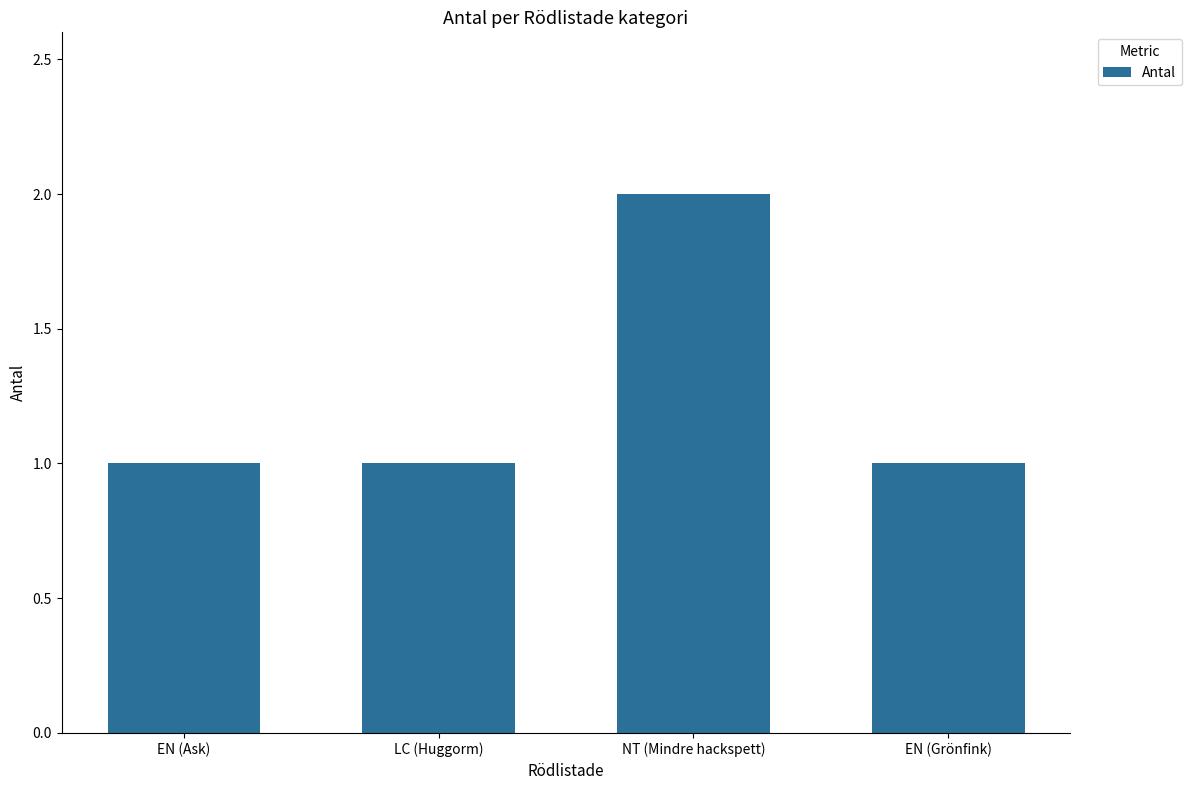

Reading right to left, transcribe all the data shown in this chart.

EN (Grönfink)=1	NT (Mindre hackspett)=2	LC (Huggorm)=1	EN (Ask)=1